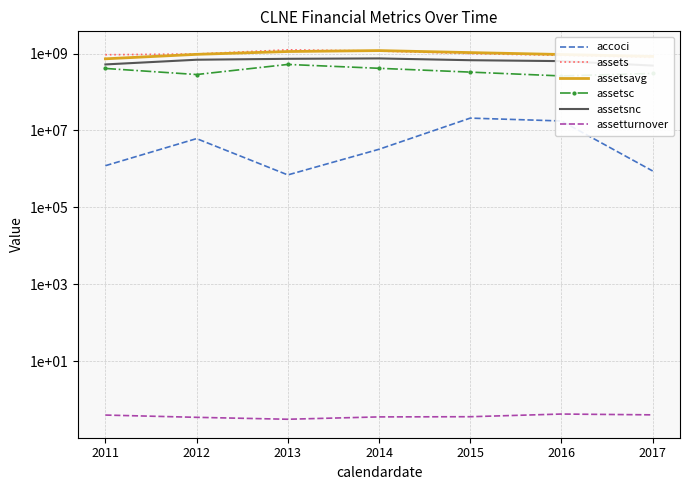

What are all the series names shown in the legend?

accoci, assets, assetsavg, assetsc, assetsnc, assetturnover